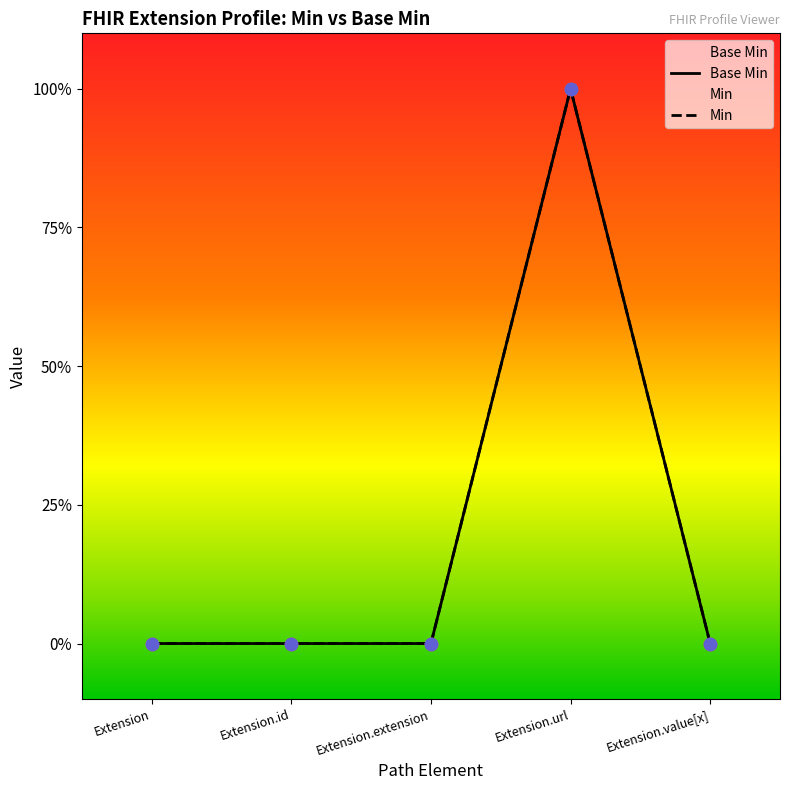

Which has a higher value, Extension.extension or Extension.value[x]?

Extension.extension